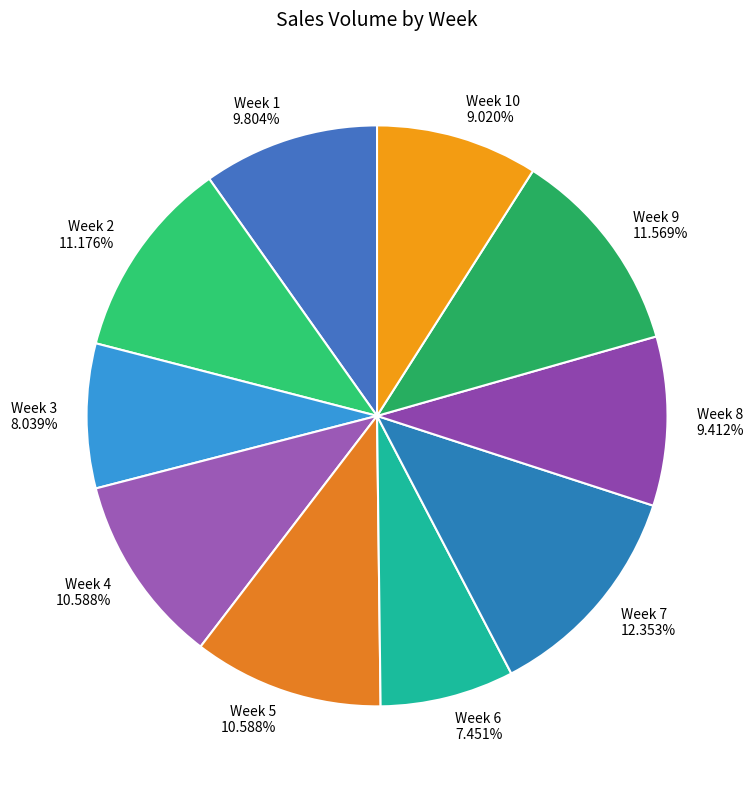

Is Week 3 the majority of the pie?

No